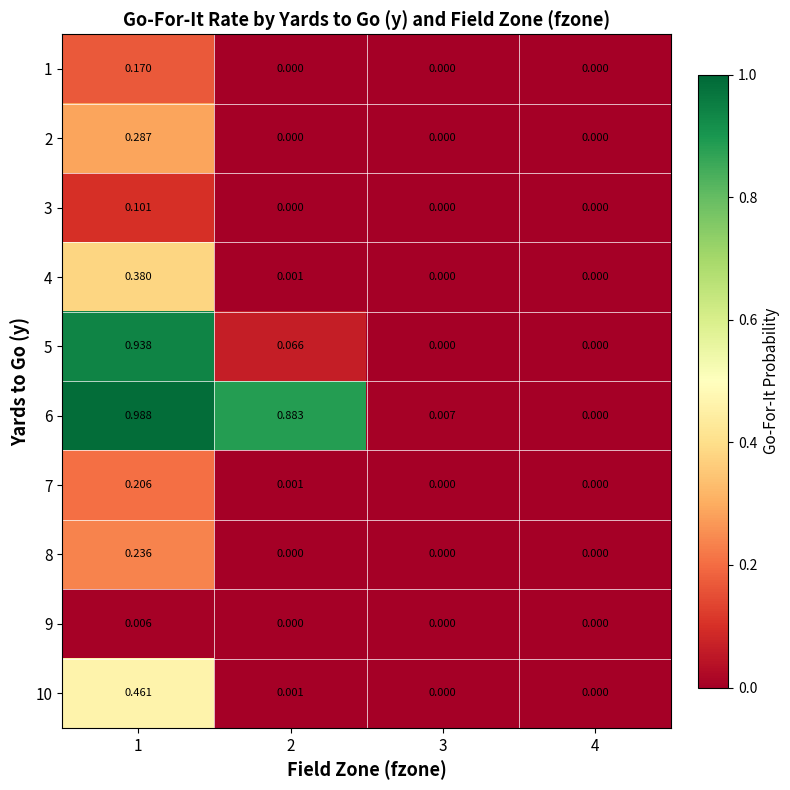

Is the value of 3 at 2 greater than the value of 7 at 1?

No